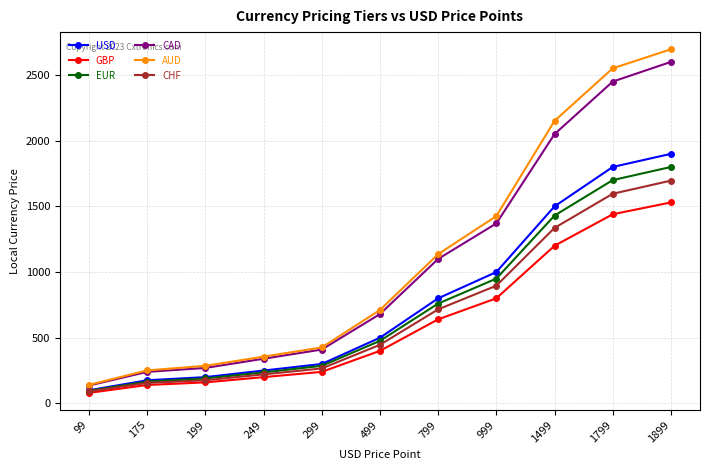

What is the approximate value of AUD at 799, to the nearest 10?

1140